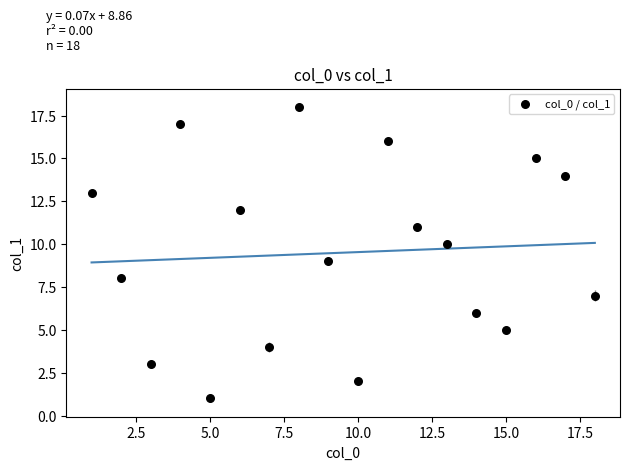

What is the range of Y values (max minus min)?

17